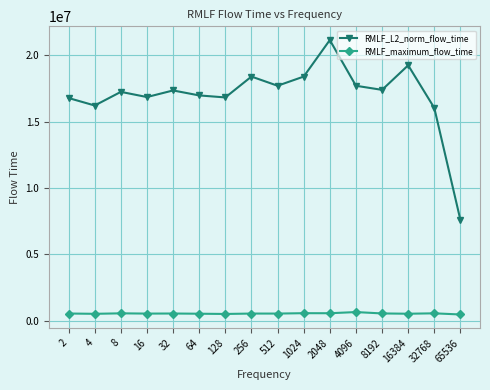

What is the value of the RMLF_L2_norm_flow_time point at the 11th from the left?

21145489.1